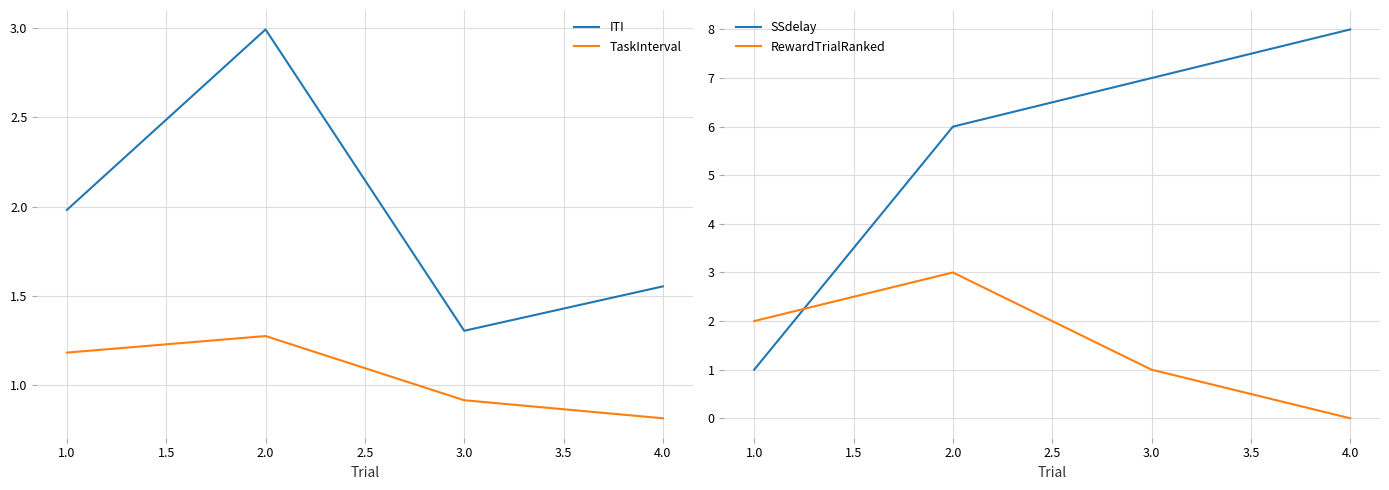

At which category does ITI reach its first local peak?

2.0